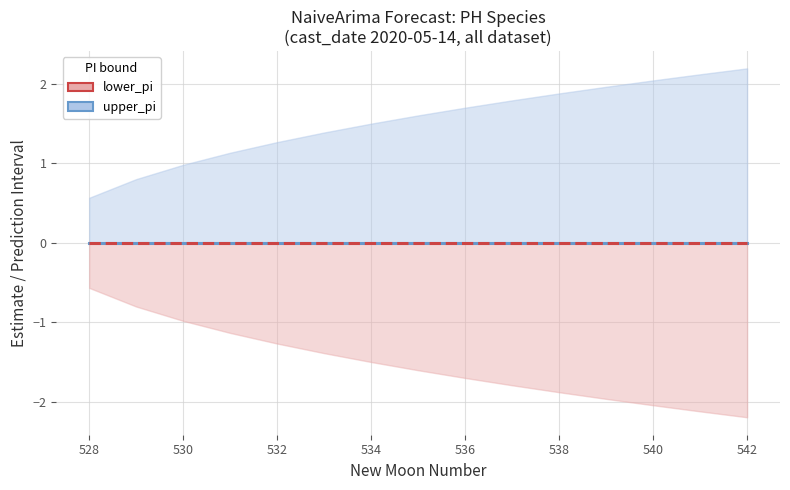

List the series in order of their overall mean, lowest first.

lower_pi, estimate, upper_pi